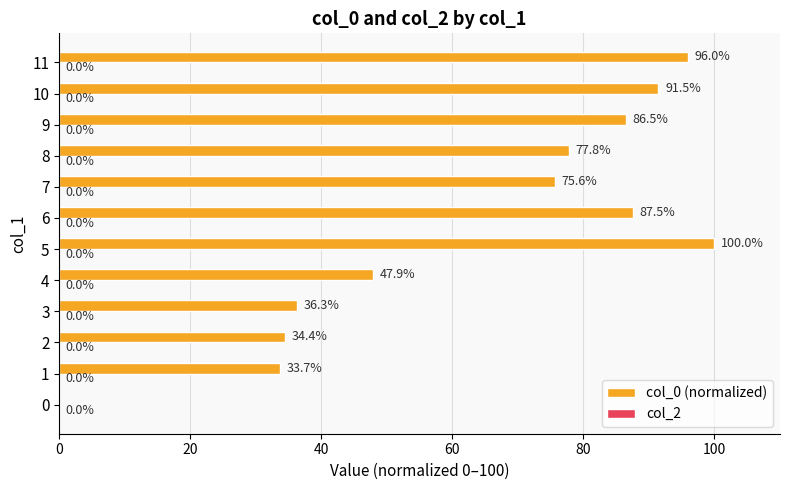

The value at 0 is 0.0. True or false?

True